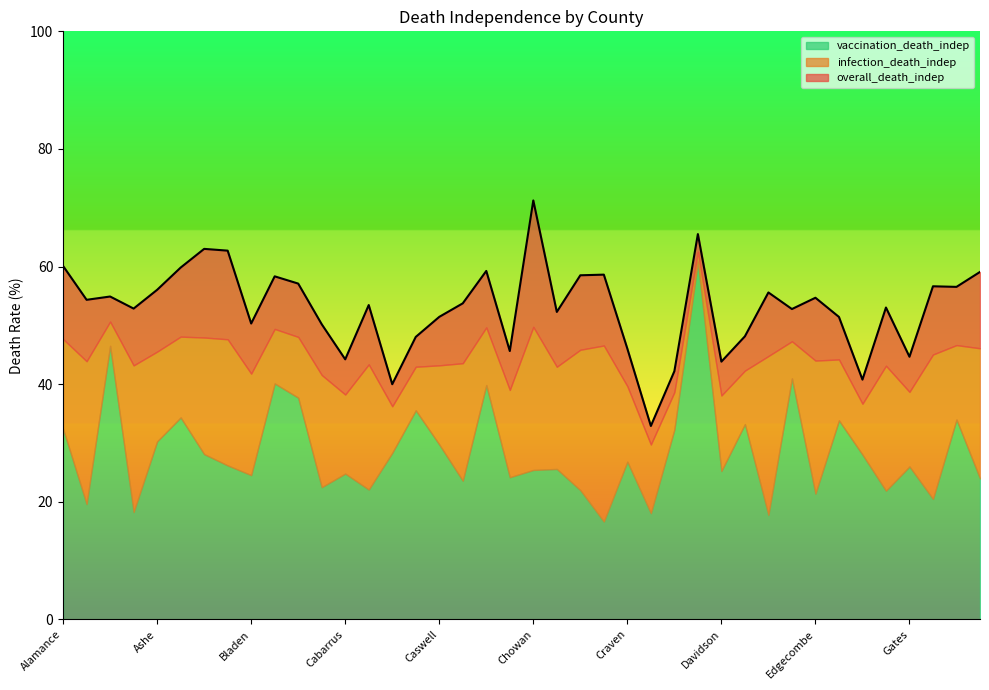

Which category has the lowest value in the overall_death_indep series?

Cumberland